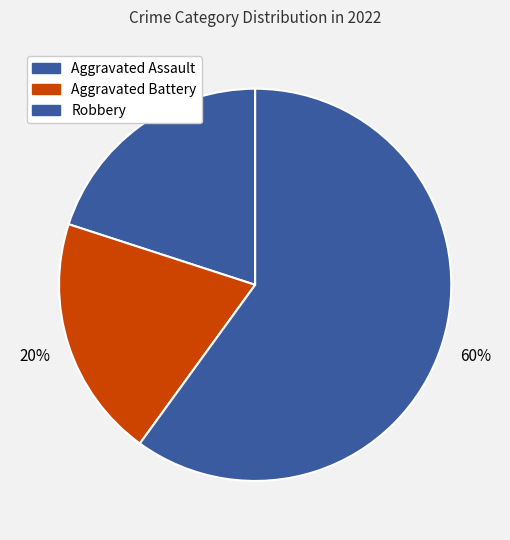

What is the smallest slice in the pie chart?

Aggravated Assault